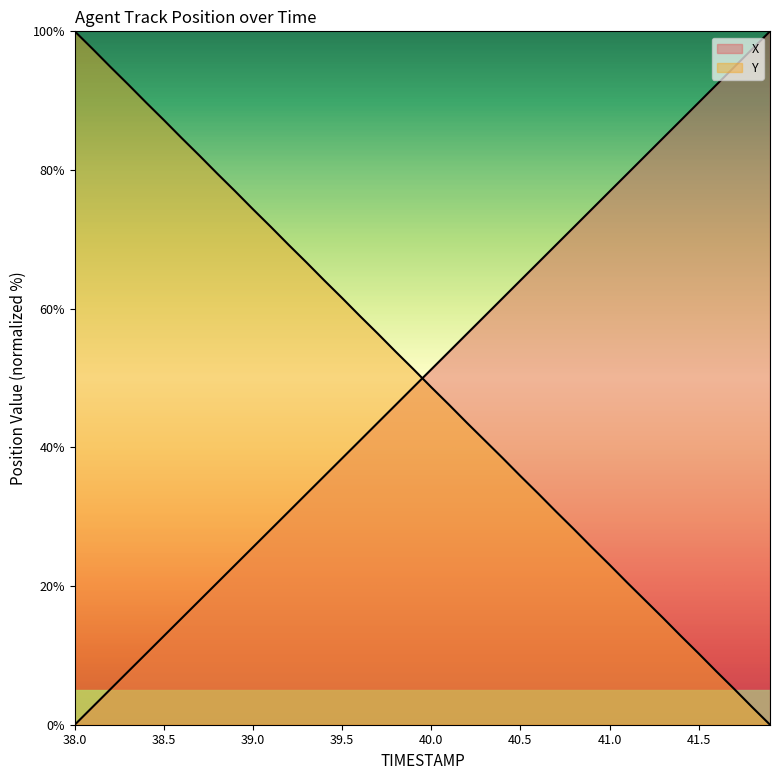

What is the total value across all series at 39.5?

100.0